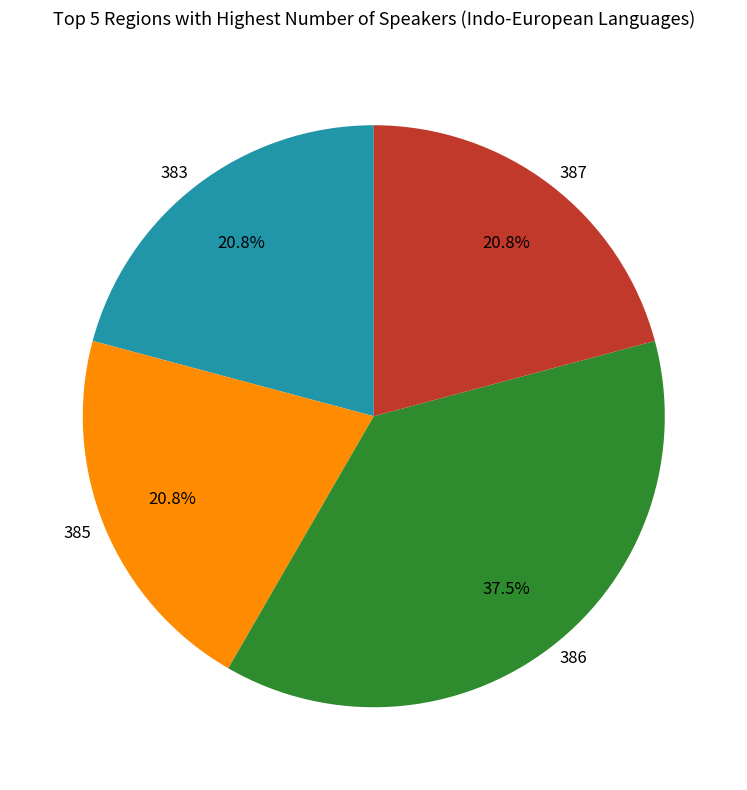

To the nearest percent, what portion does 387 represent?

21%